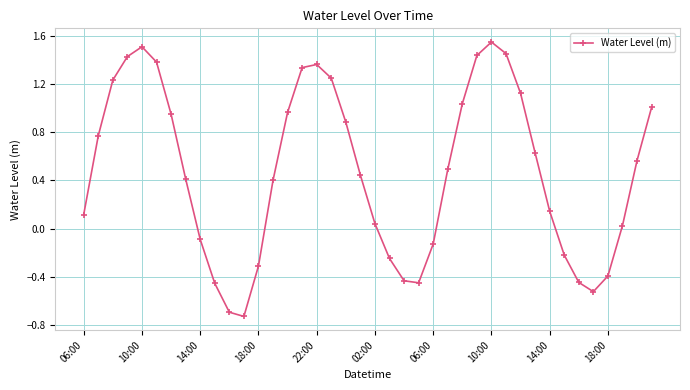

What is the average value?

0.5